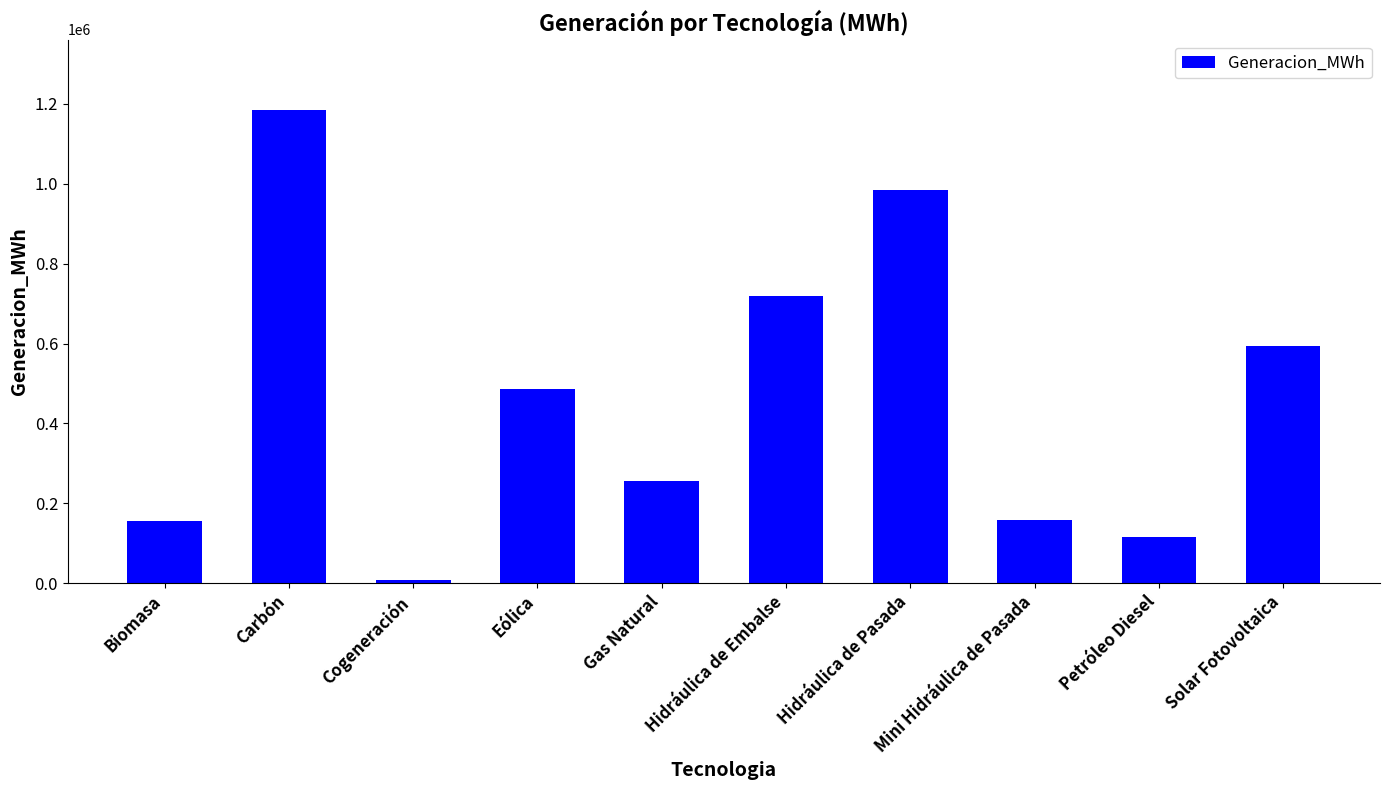

Is it true that the value at Hidráulica de Embalse is 458555.6?

False